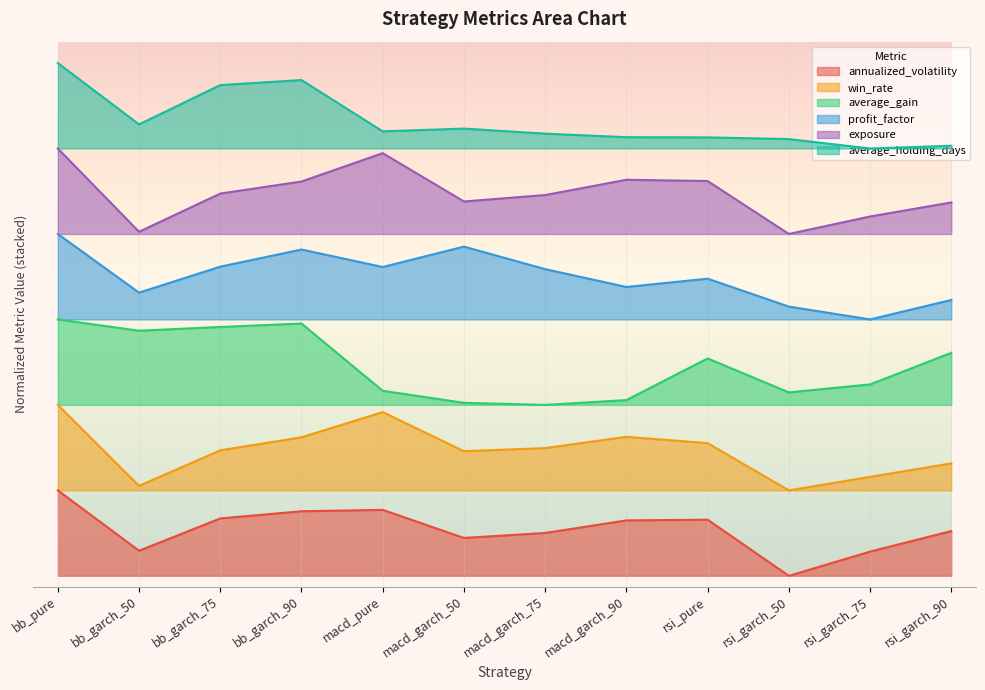

Rank the series by their maximum value, from highest to lowest.

average_holding_days, exposure, profit_factor, average_gain, win_rate, annualized_volatility